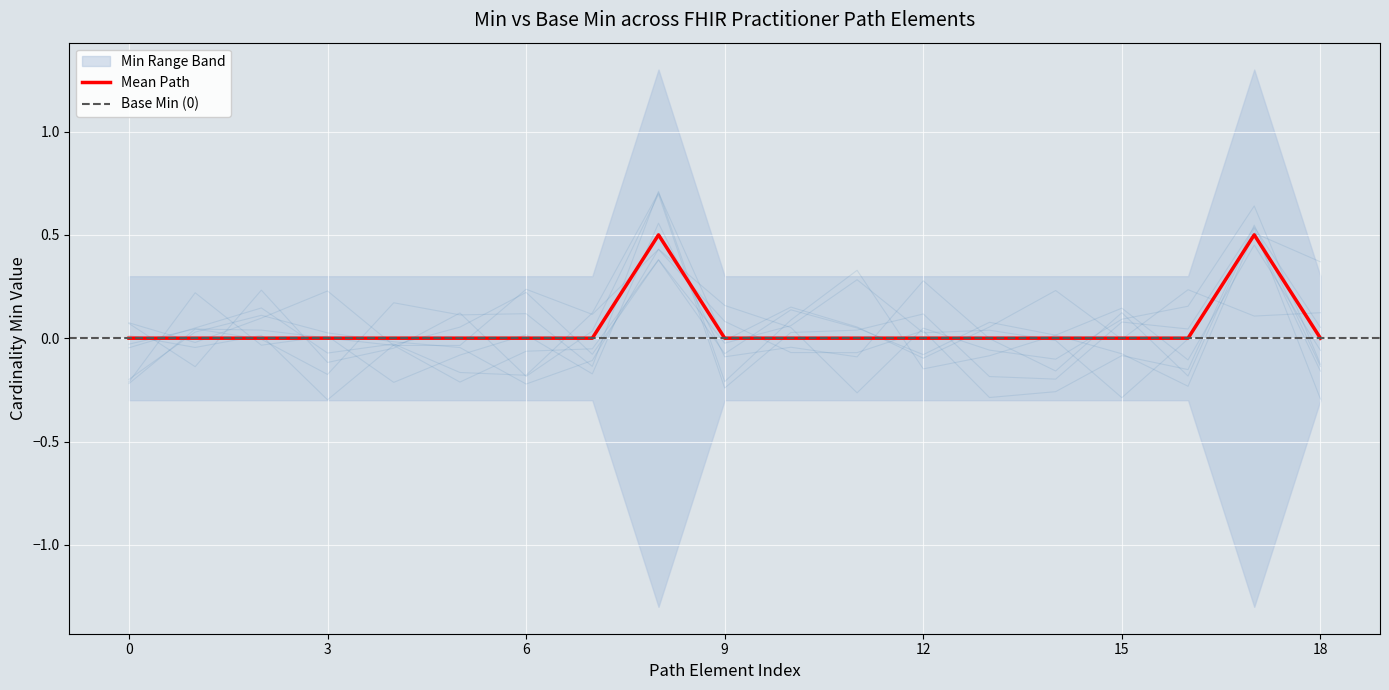

The value of Mean Path at 12 is 0.0. True or false?

True